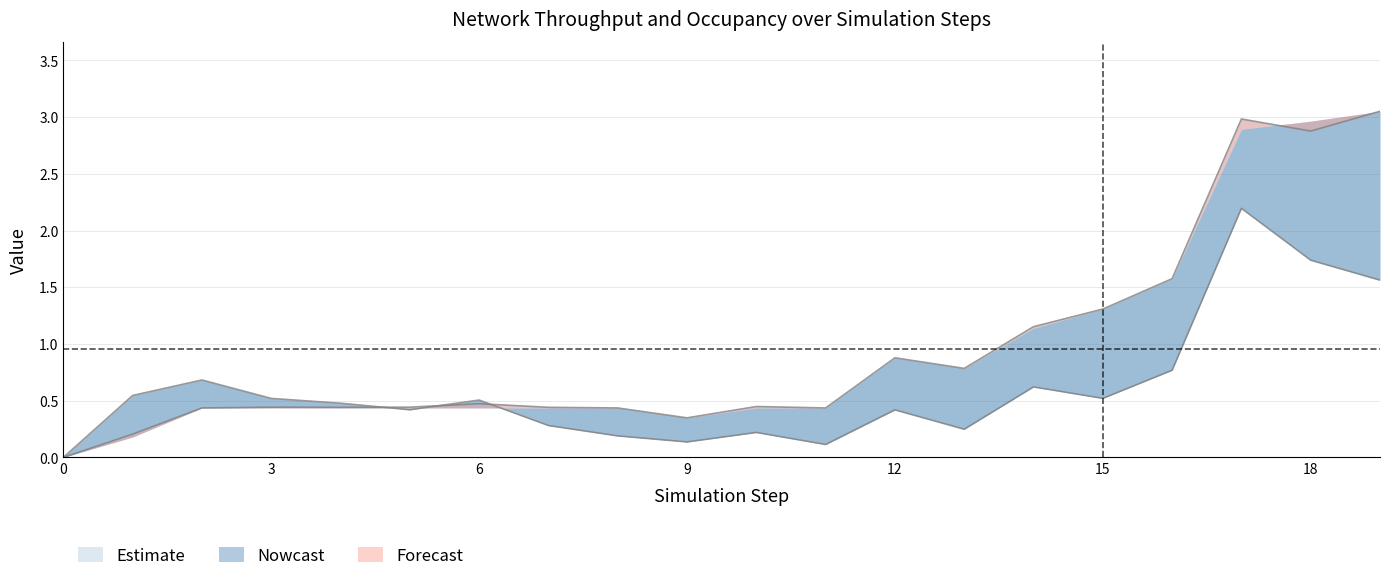

What is the difference between the maximum and minimum values in the throughput series?

3.1